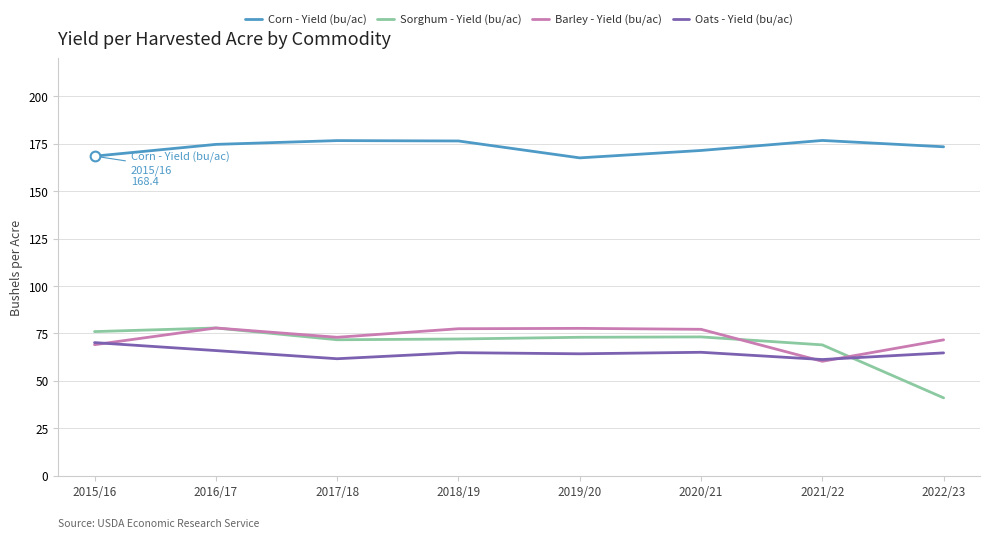

How many data points does each series have?

8